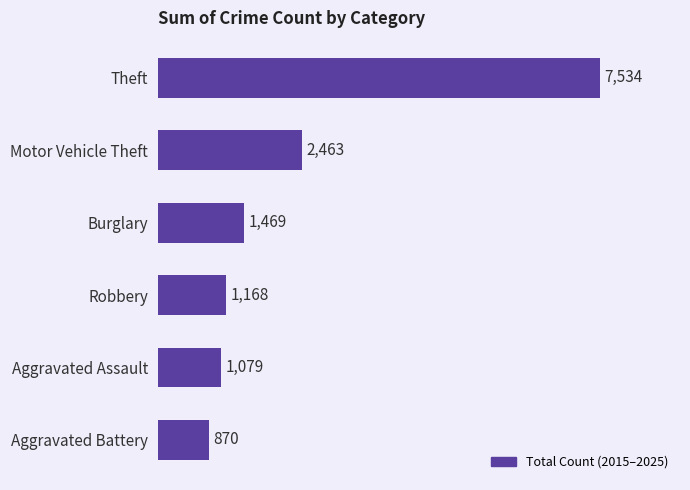

How many bars are there in total?

6